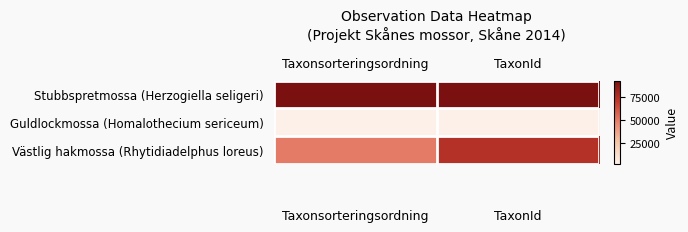

At TaxonId, list the series in order from largest to smallest.

Stubbspretmossa (Herzogiella seligeri), Västlig hakmossa (Rhytidiadelphus loreus), Guldlockmossa (Homalothecium sericeum)